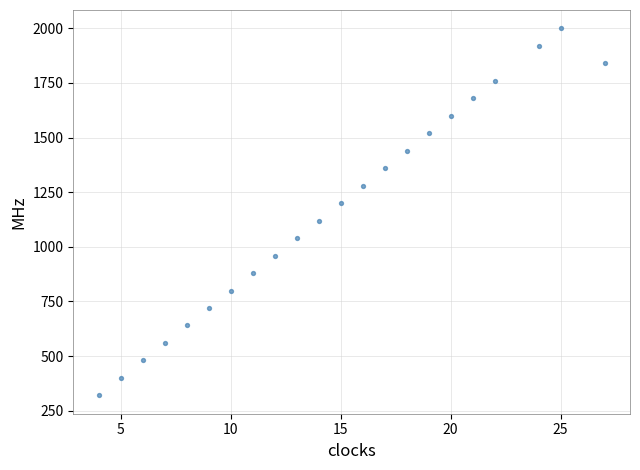

What is the range of Y values (max minus min)?

1680